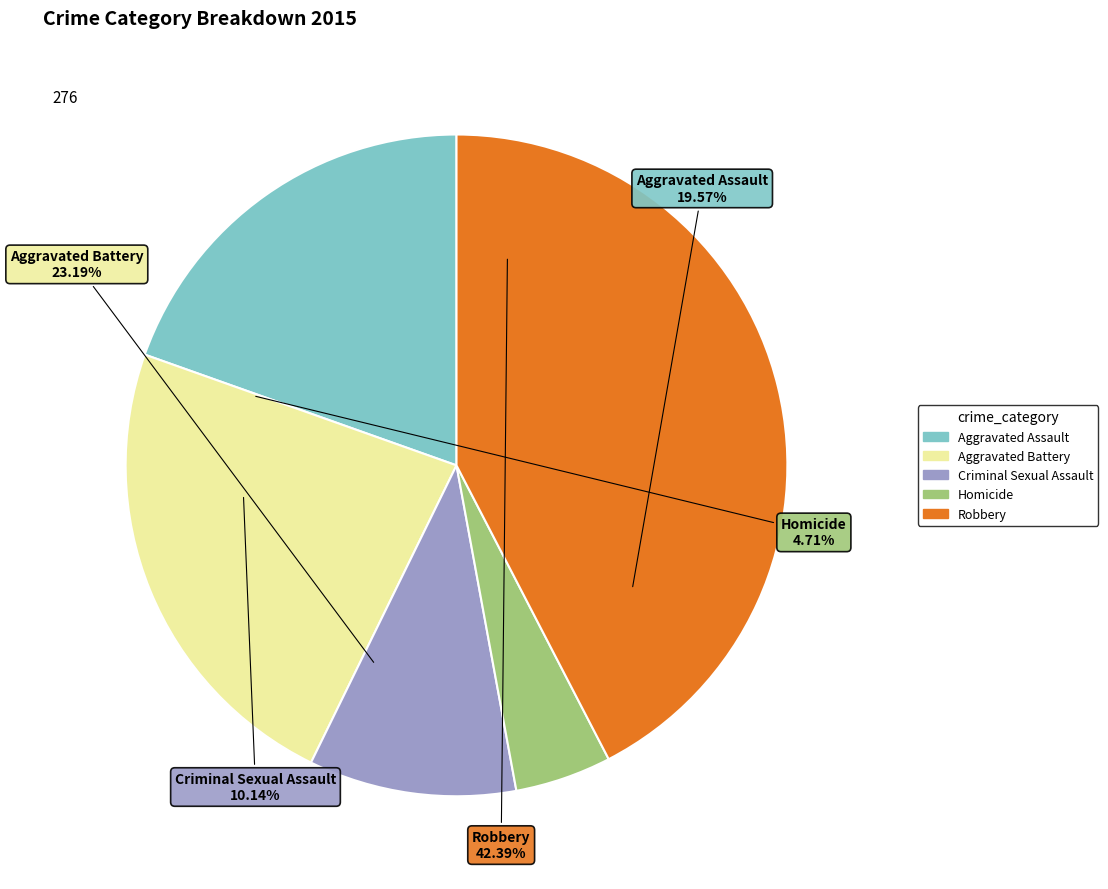

To the nearest percent, what portion does Criminal Sexual Assault represent?

10%